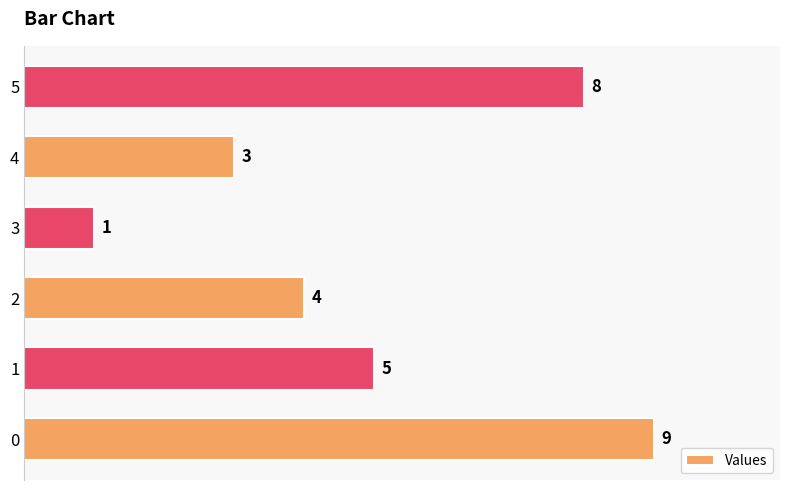

What is the maximum value shown in the chart?

9